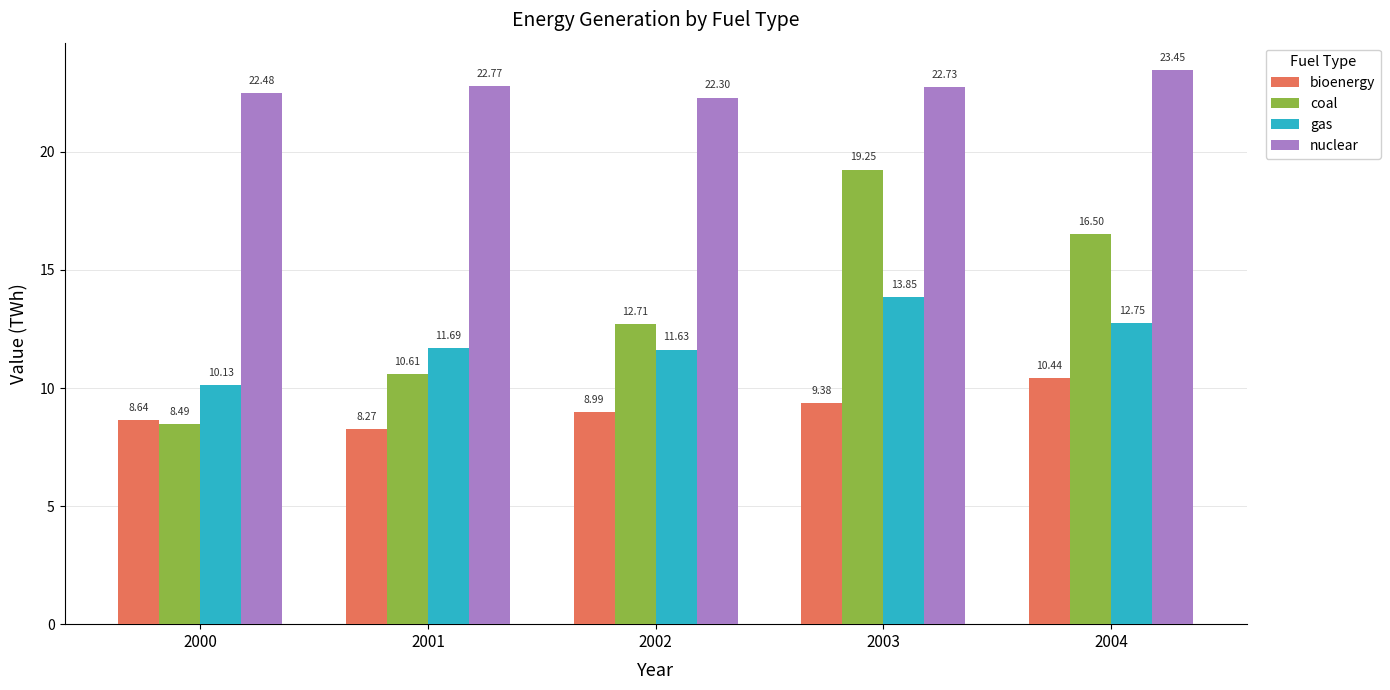

How many distinct data groups are displayed?

4